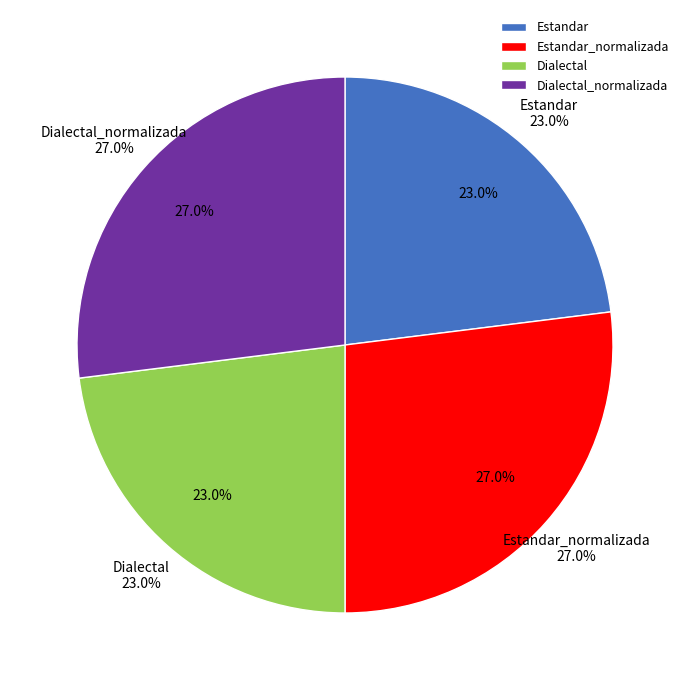

How many slices are in this pie chart?

4